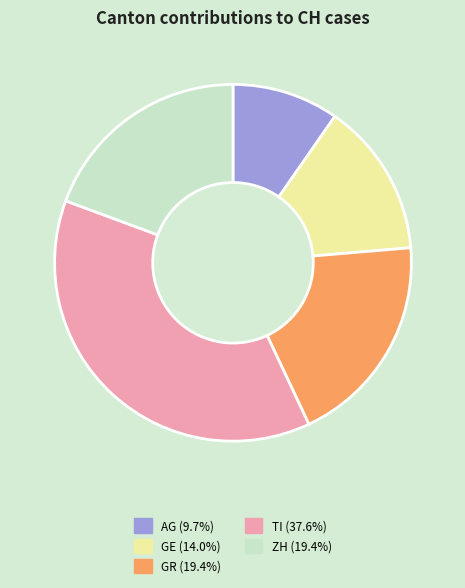

Between ZH and TI, which is larger?

TI